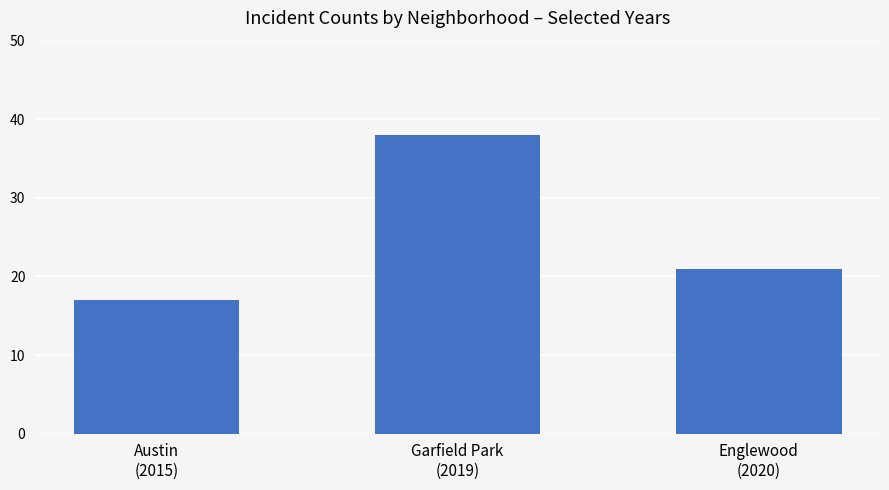

At which label does 2020 first exceed 10?

Austin